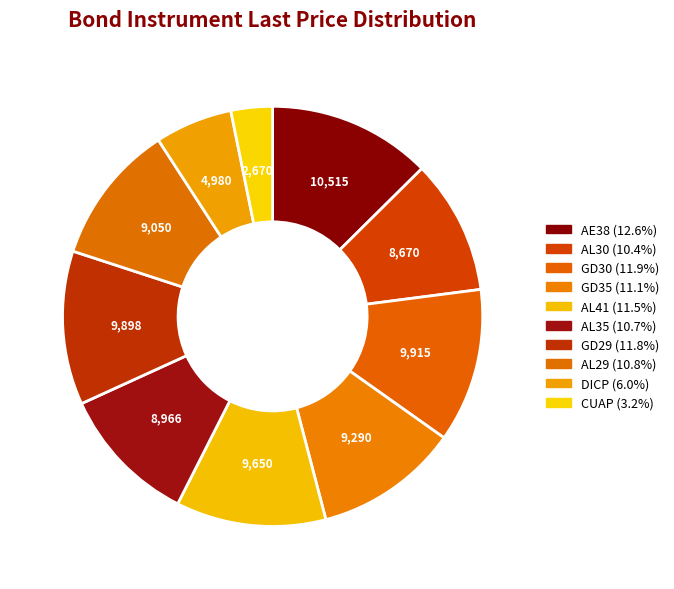

What is the change in value from GD35 to AL29?

-240